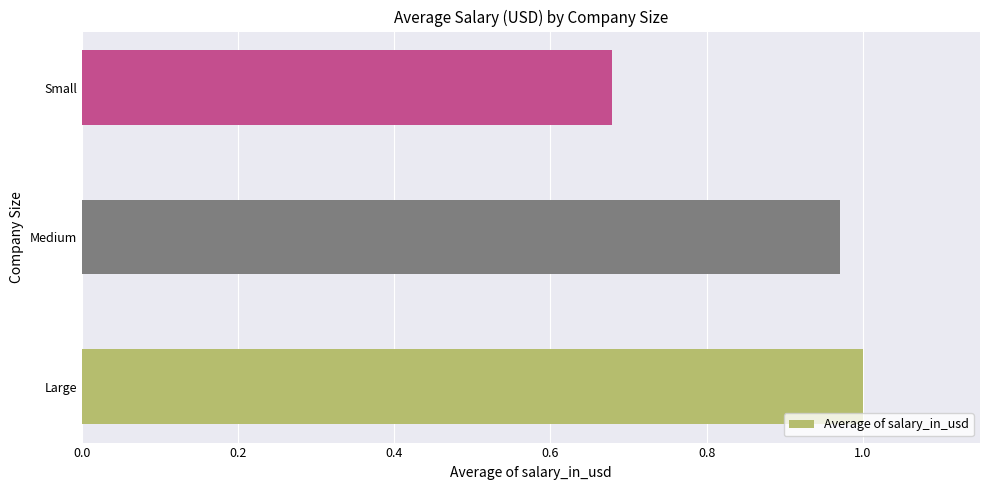

Which label corresponds to the largest value in the chart?

Large